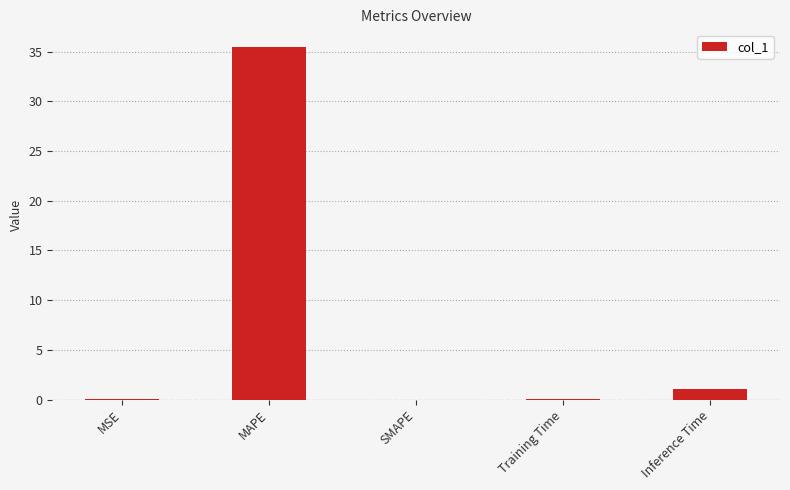

True or false: the data shows 1.0 at Inference Time.

True